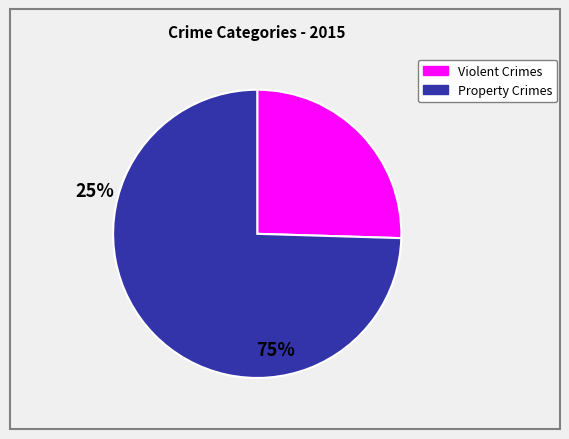

Does any single category account for the majority?

Yes